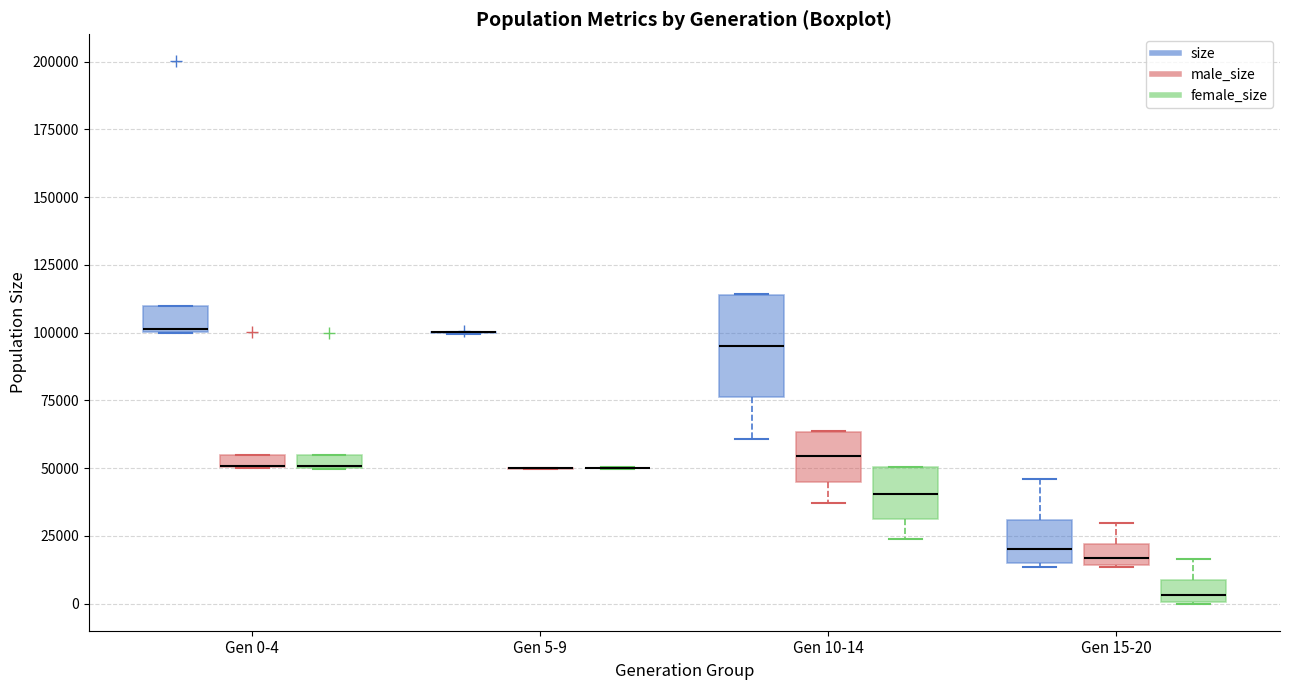

Comparing the boxes themselves (not the whiskers), which one is the tallest?

Gen 10-14 (size)